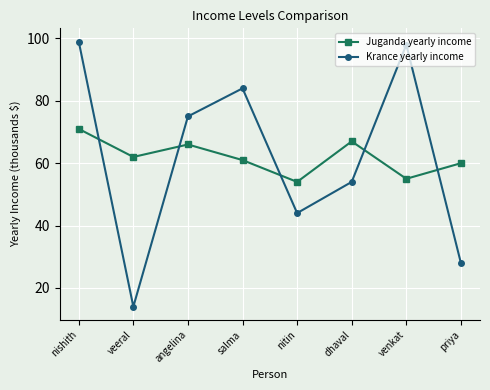

Rank the series by their maximum value, from lowest to highest.

Juganda yearly income, Krance yearly income